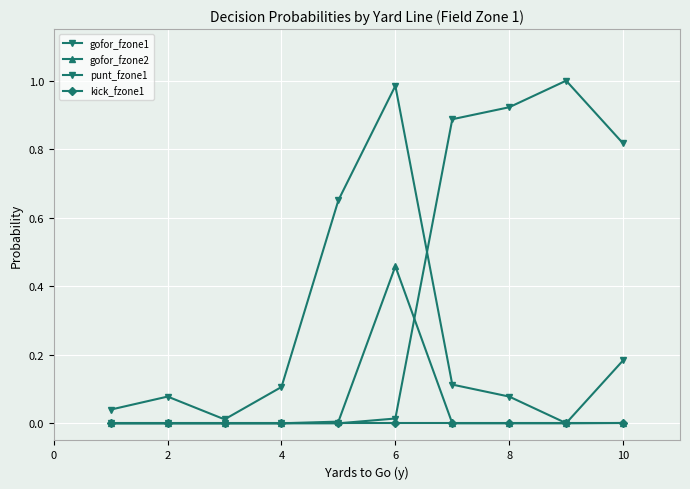

What is the label of the 2nd point from the left?

2